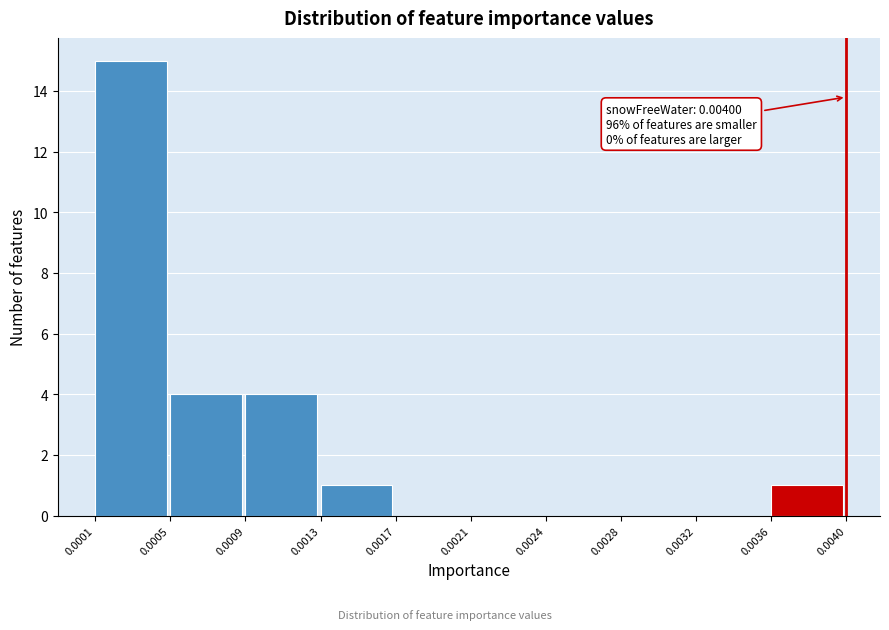

Reading left to right, transcribe all the data shown in this chart.

0.0001=15	0.0005=4	0.0009=4	0.0013=1	0.0017=0	0.0021=0	0.0024=0	0.0028=0	0.0032=0	0.0036=1